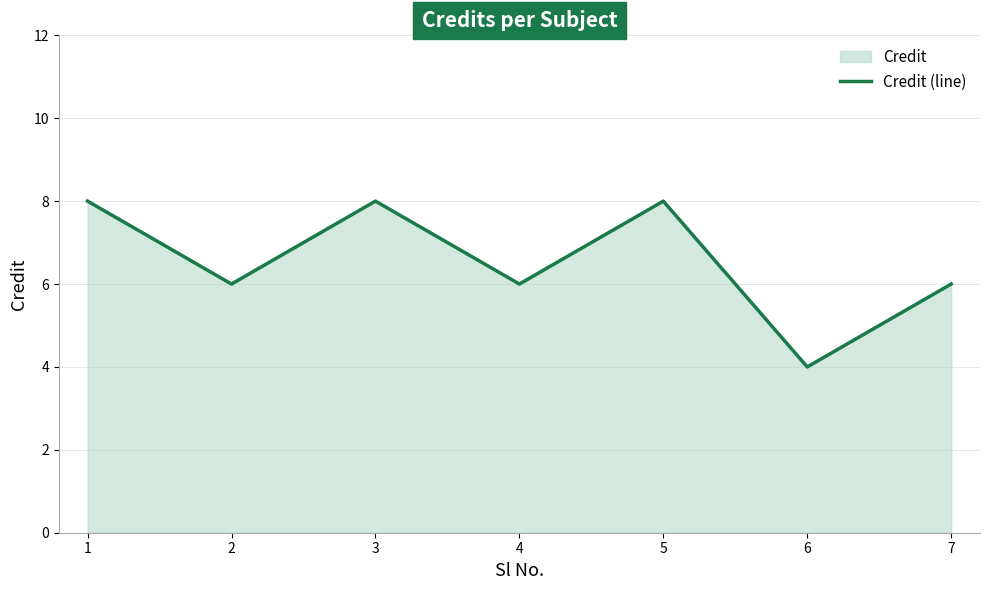

At which label does the data first exceed 6?

1